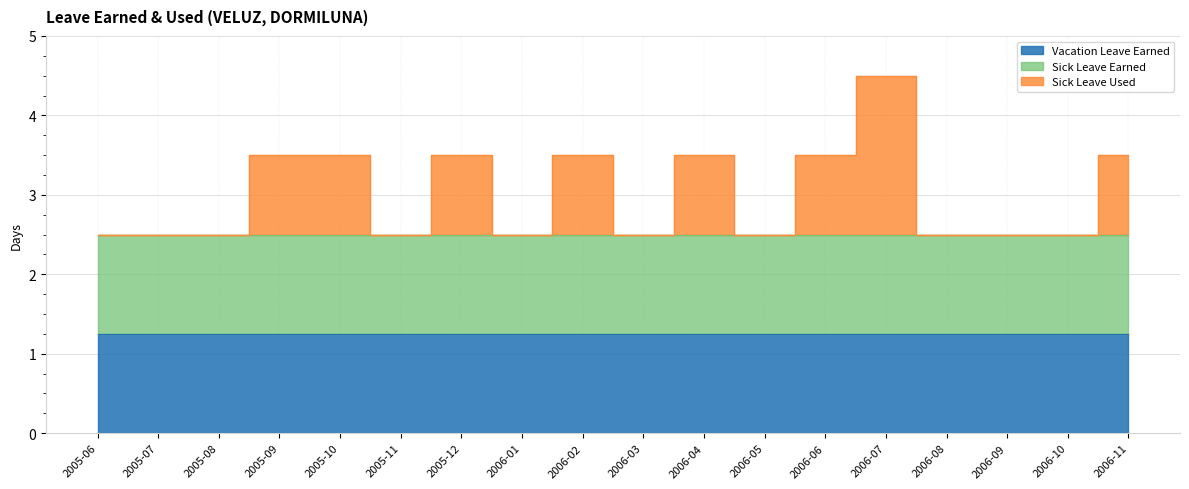

At which label does Sick Leave Earned reach its peak?

2005-06